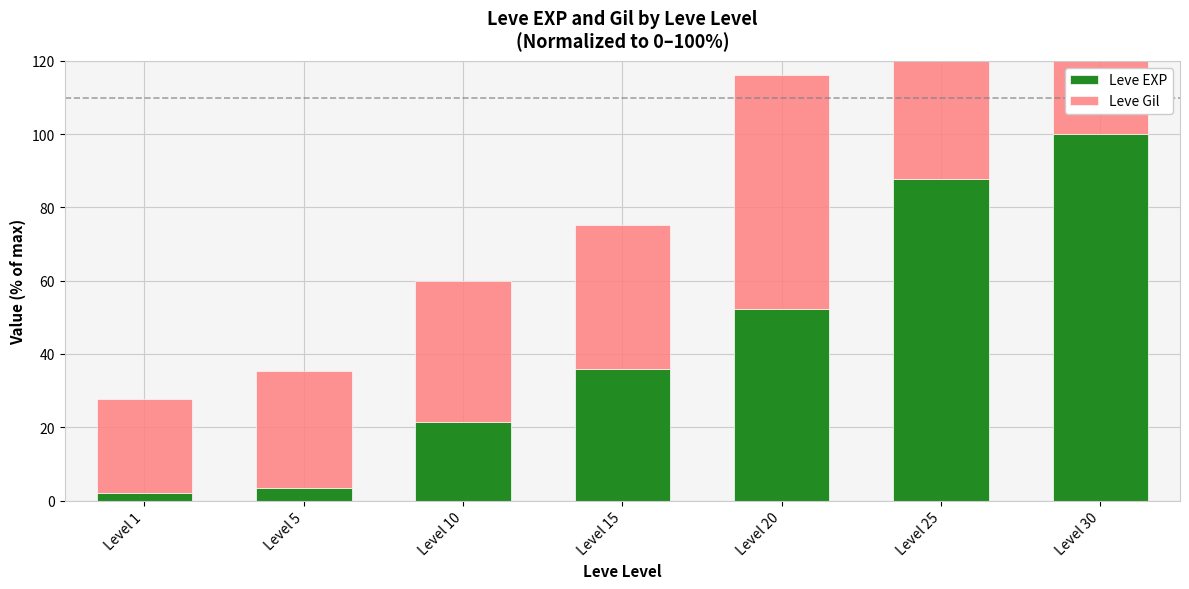

What is the difference between the highest and lowest values at Level 10?

16.8